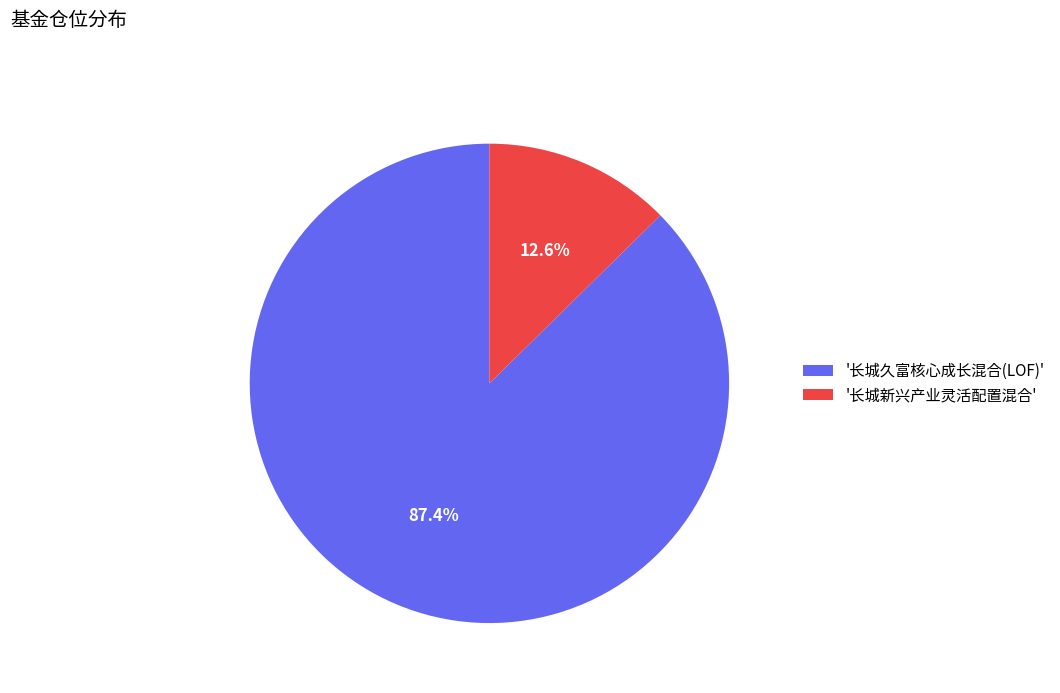

Does any single category account for the majority?

Yes